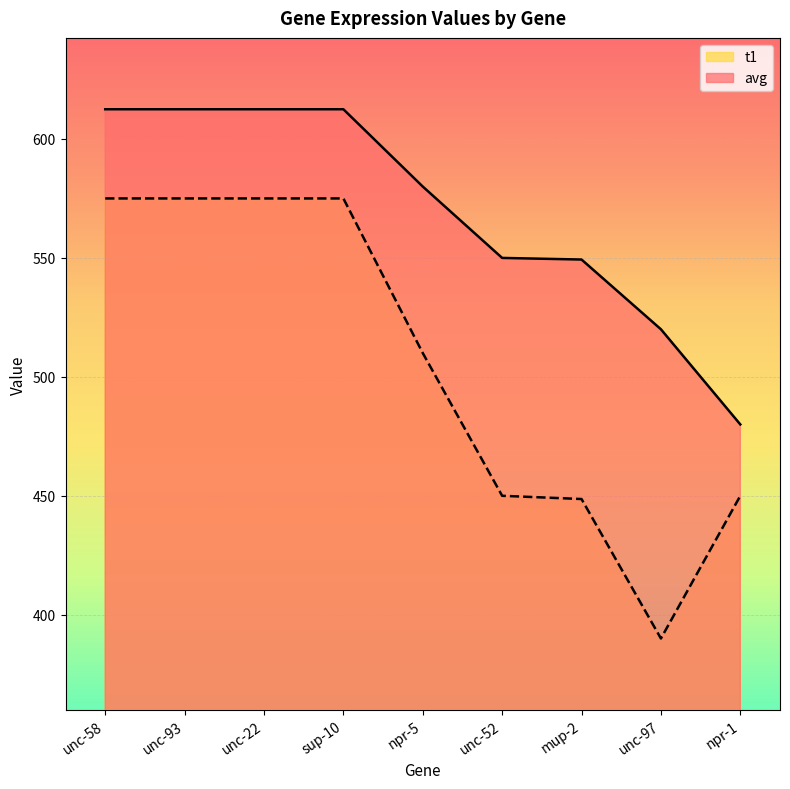

True or false: avg and t1 cross at least once.

False